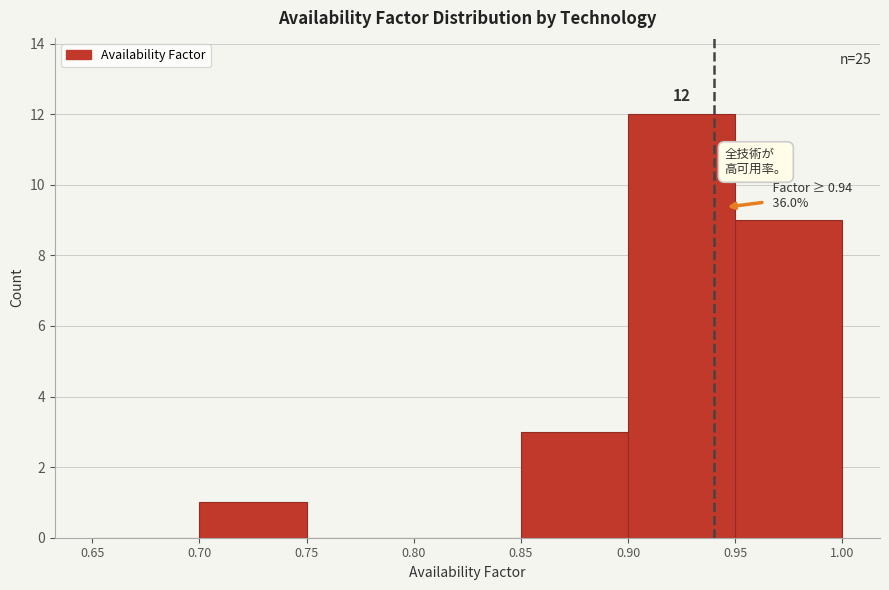

Over which range of the x-axis is the bar tallest?

0.90 to 0.95